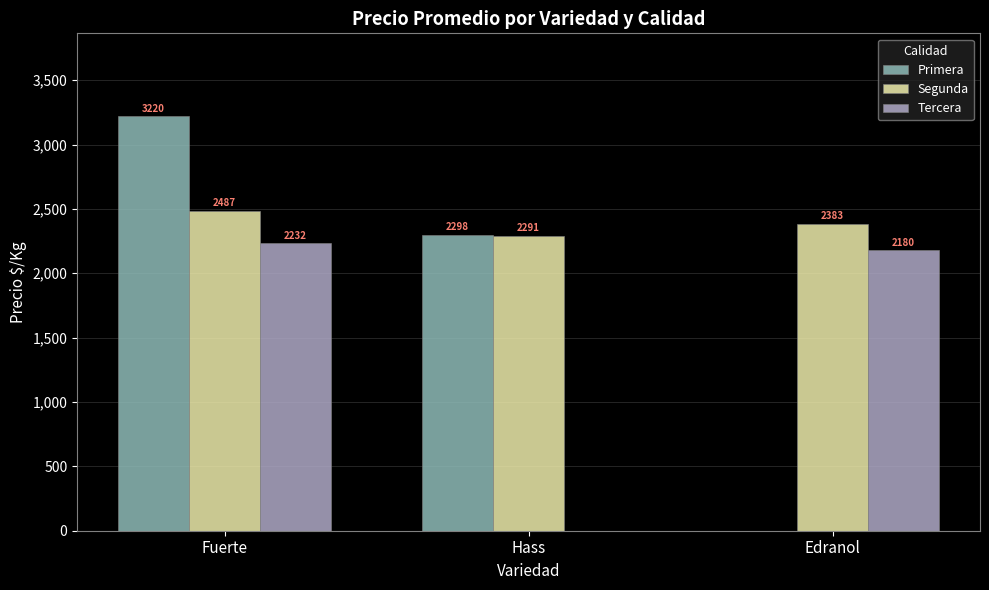

How many categories are shown in the chart?

3